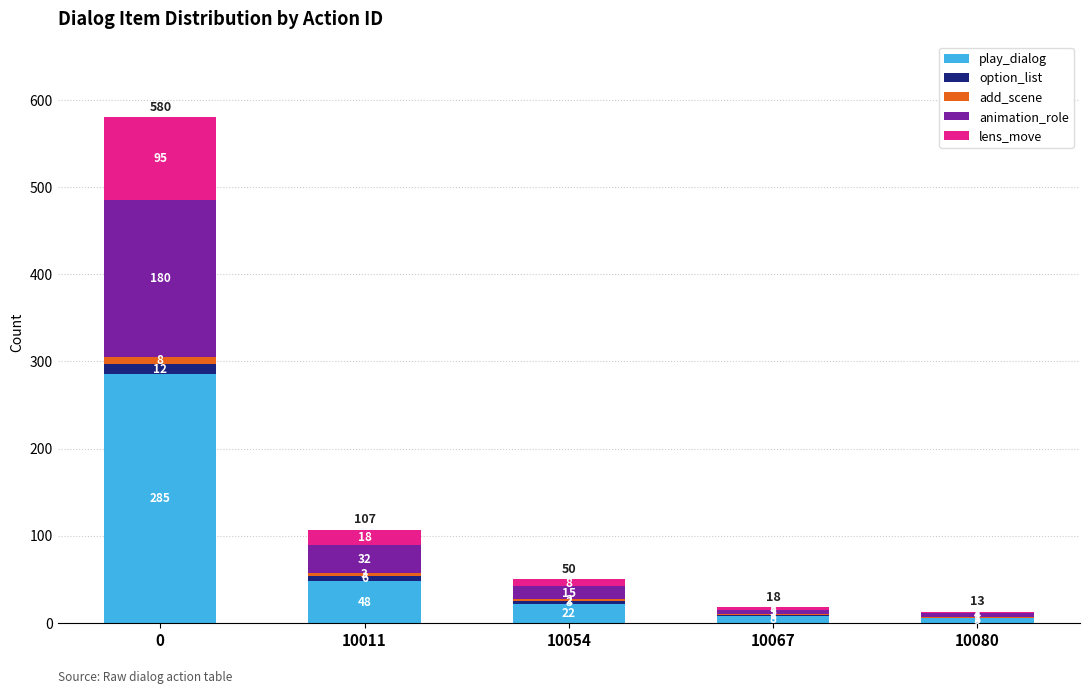

True or false: play_dialog has a value of 8 at 10067.

True